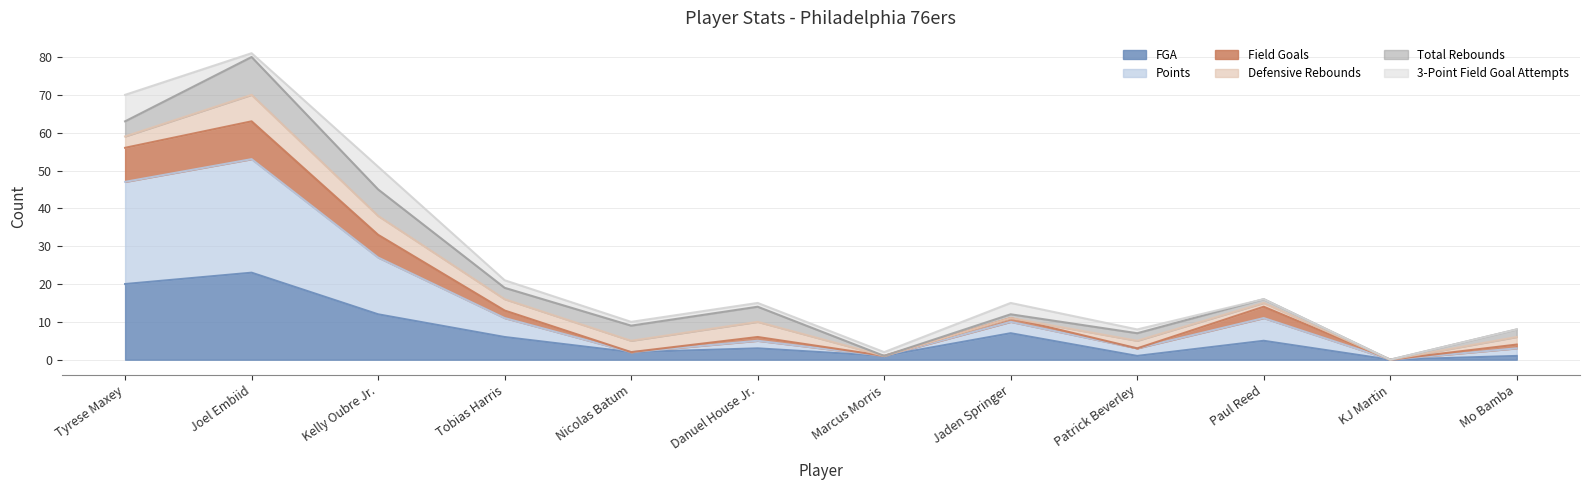

Which has a higher value, Nicolas Batum or Joel Embiid?

Joel Embiid